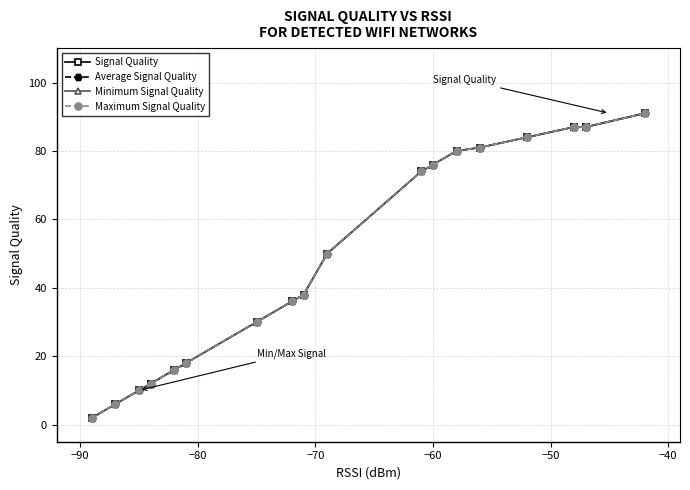

True or false: Maximum Signal Quality and Minimum Signal Quality intersect in this chart.

False